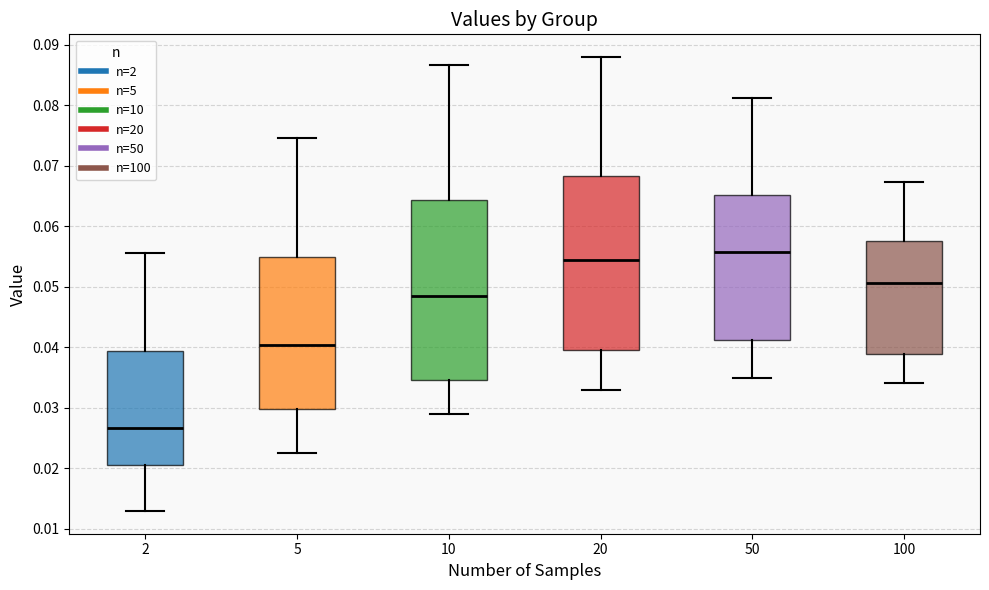

Reading left to right, transcribe this box plot: for each box, give where its median line is, the range the box spans, and where its two whiskers end, as read against the y-axis. The values are not printed on the chart, so give them approximately, as read against the axis.

2: median 0.027, box 0.020 to 0.039, whiskers 0.013 to 0.056
5: median 0.040, box 0.030 to 0.055, whiskers 0.022 to 0.074
10: median 0.049, box 0.035 to 0.064, whiskers 0.029 to 0.087
20: median 0.054, box 0.039 to 0.068, whiskers 0.033 to 0.088
50: median 0.056, box 0.041 to 0.065, whiskers 0.035 to 0.081
100: median 0.051, box 0.039 to 0.058, whiskers 0.034 to 0.067